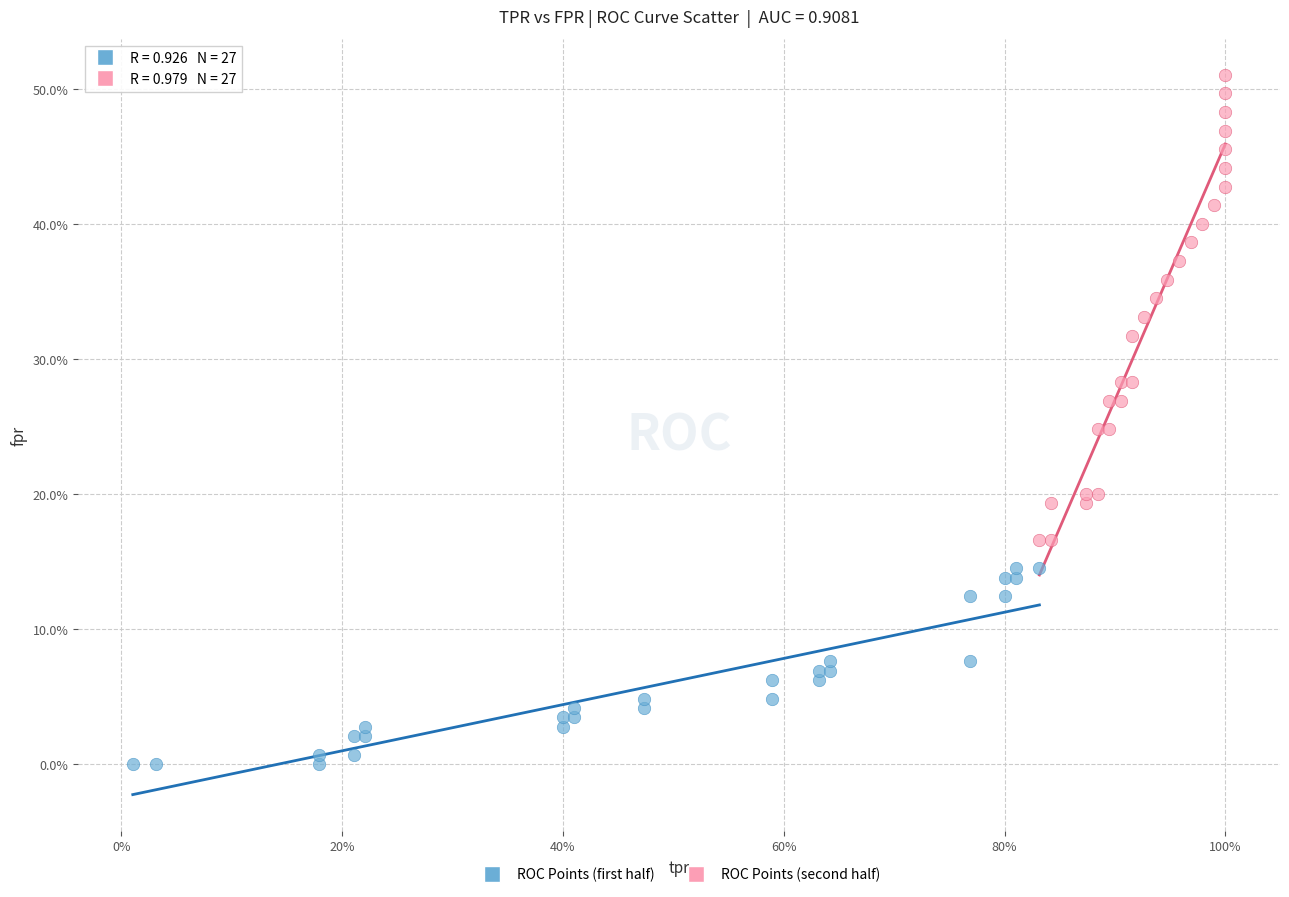

Which series reaches the minimum Y coordinate?

ROC Points (first half)